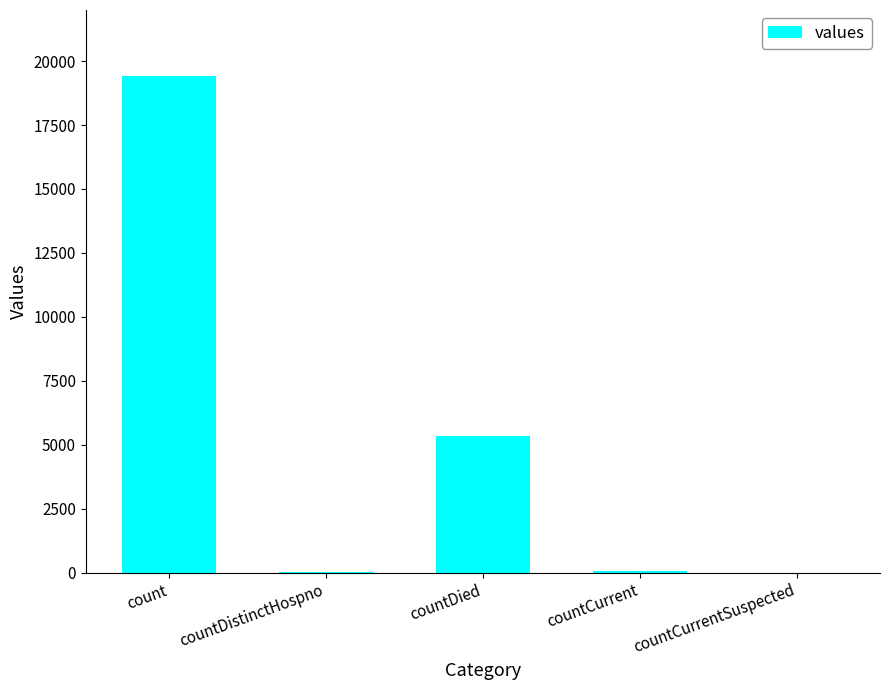

The value at countCurrent is 60. True or false?

True